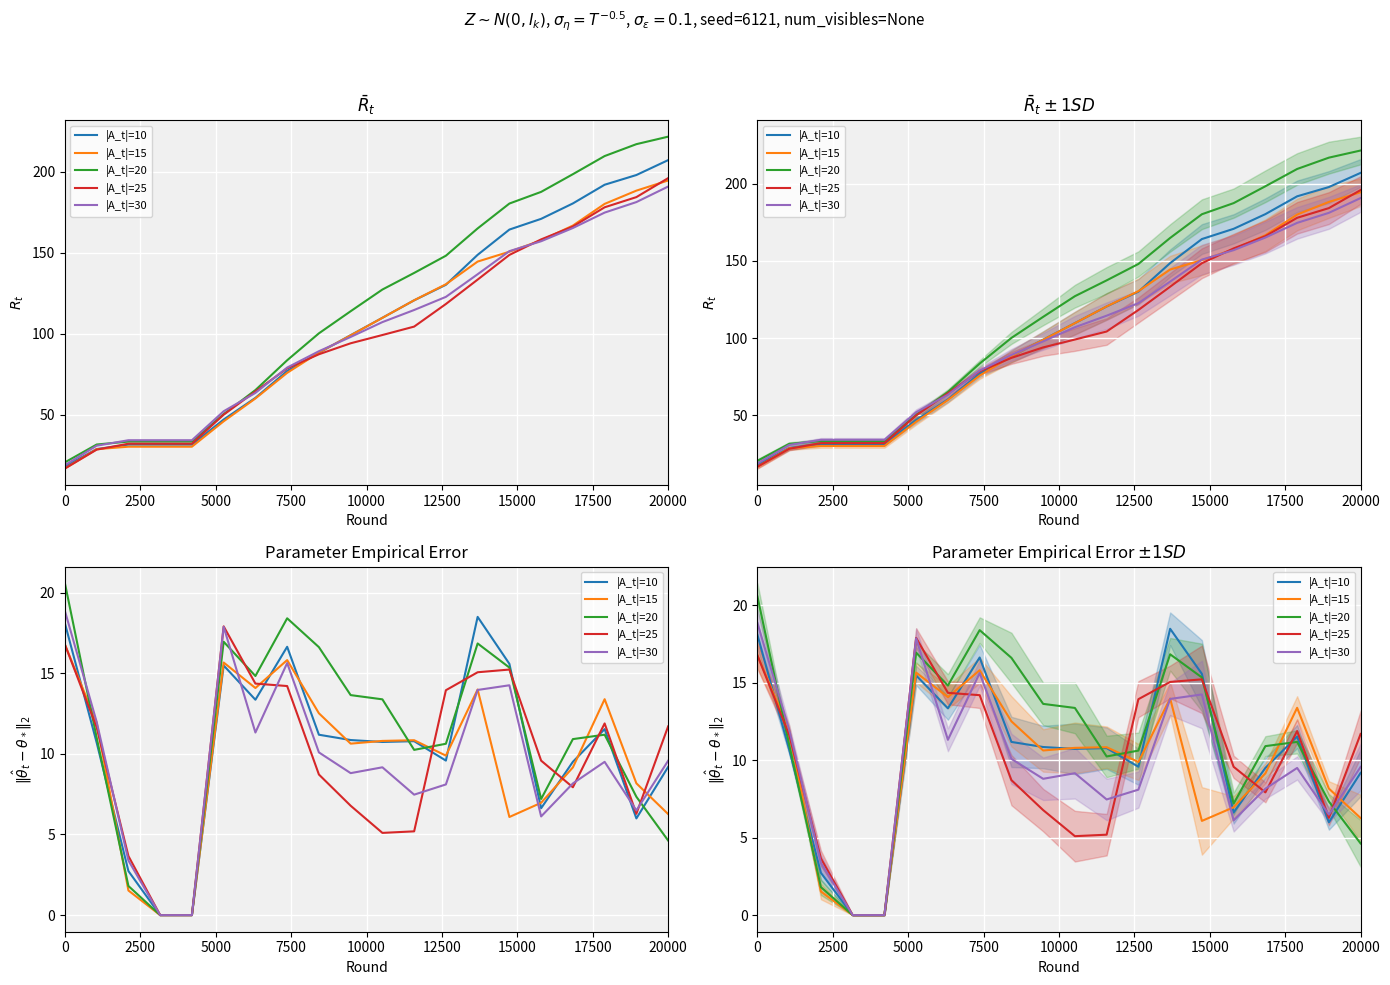

List the series in order of their peak value, lowest first.

|A_t|=15, |A_t|=25, |A_t|=10, |A_t|=30, |A_t|=20